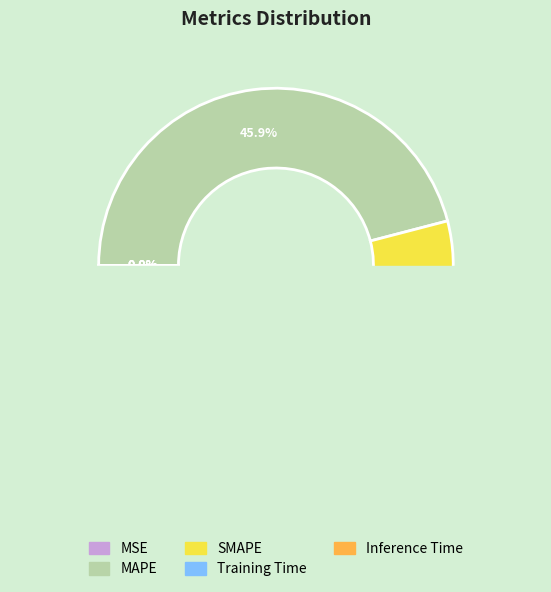

What percentage is the MAPE slice, to the nearest percent?

46%